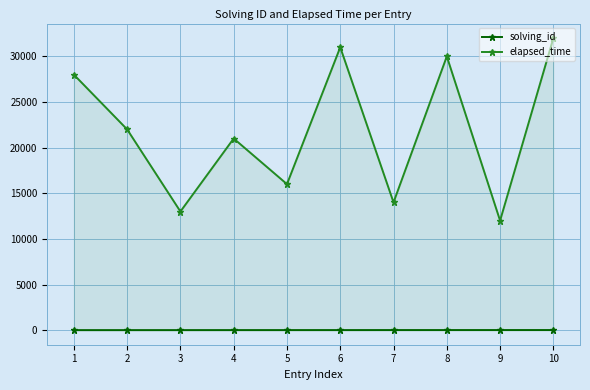

Which series has the largest total across all categories?

elapsed_time